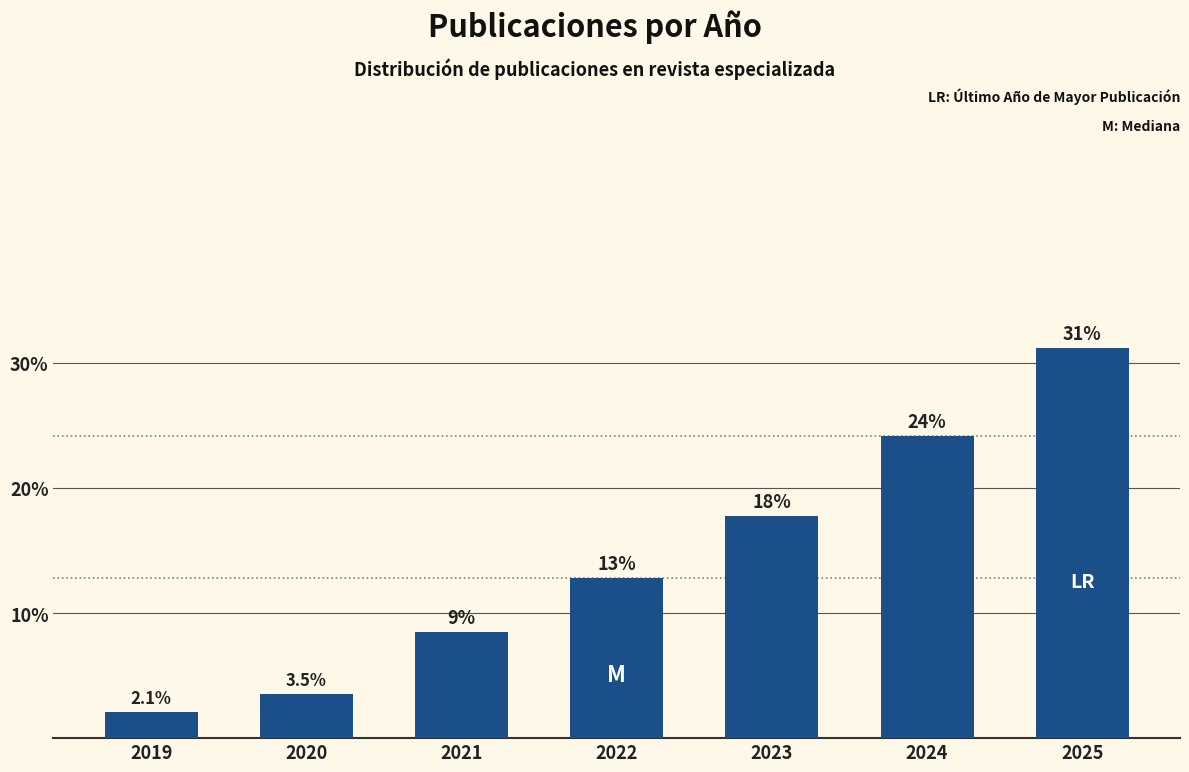

What is the ratio of the value at 2019 to the value at 2022?

0.2